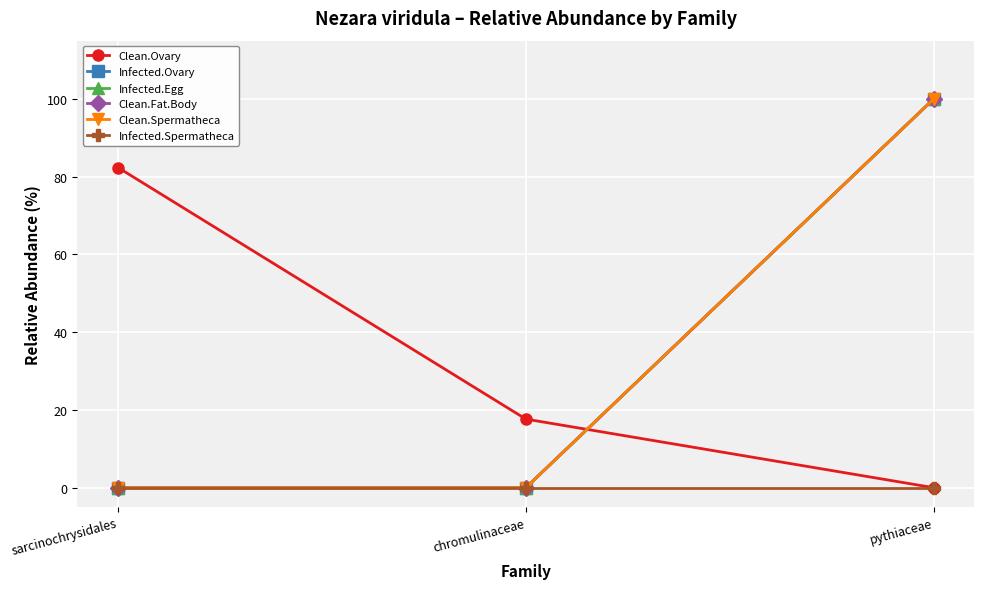

Reading left to right, what are all the values shown in this chart?

Clean.Ovary: 82.4	17.6	0.0
Infected.Ovary: 0.0	0.0	100.0
Infected.Egg: 0.0	0.0	100.0
Clean.Fat.Body: 0.0	0.0	100.0
Clean.Spermatheca: 0.0	0.0	100.0
Infected.Spermatheca: 0.0	0.0	0.0